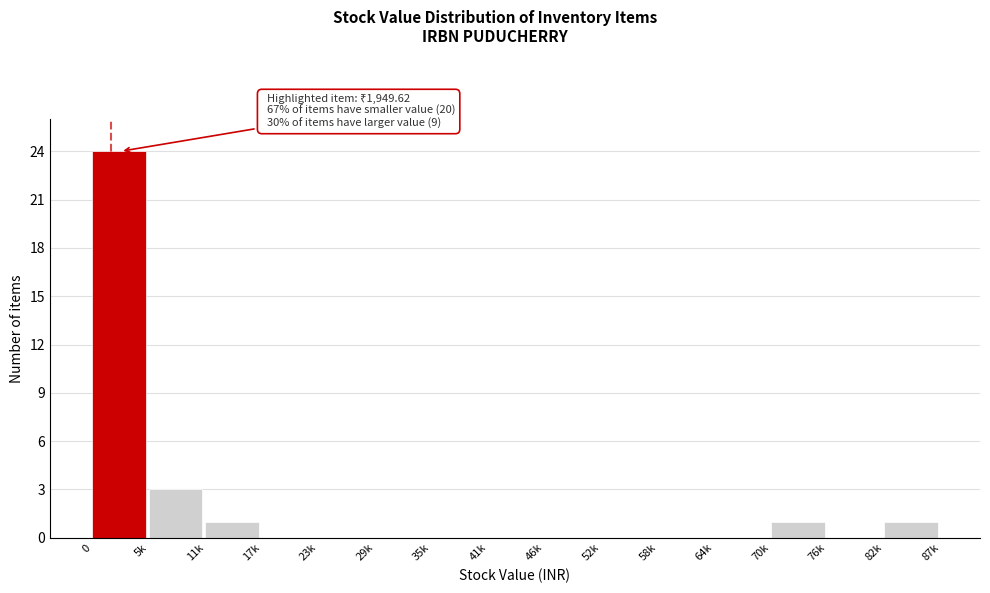

Reading right to left, list all the values displayed in this chart.

82k=1	76k=0	70k=1	64k=0	58k=0	52k=0	46k=0	41k=0	35k=0	29k=0	23k=0	17k=0	11k=1	5k=3	0=24